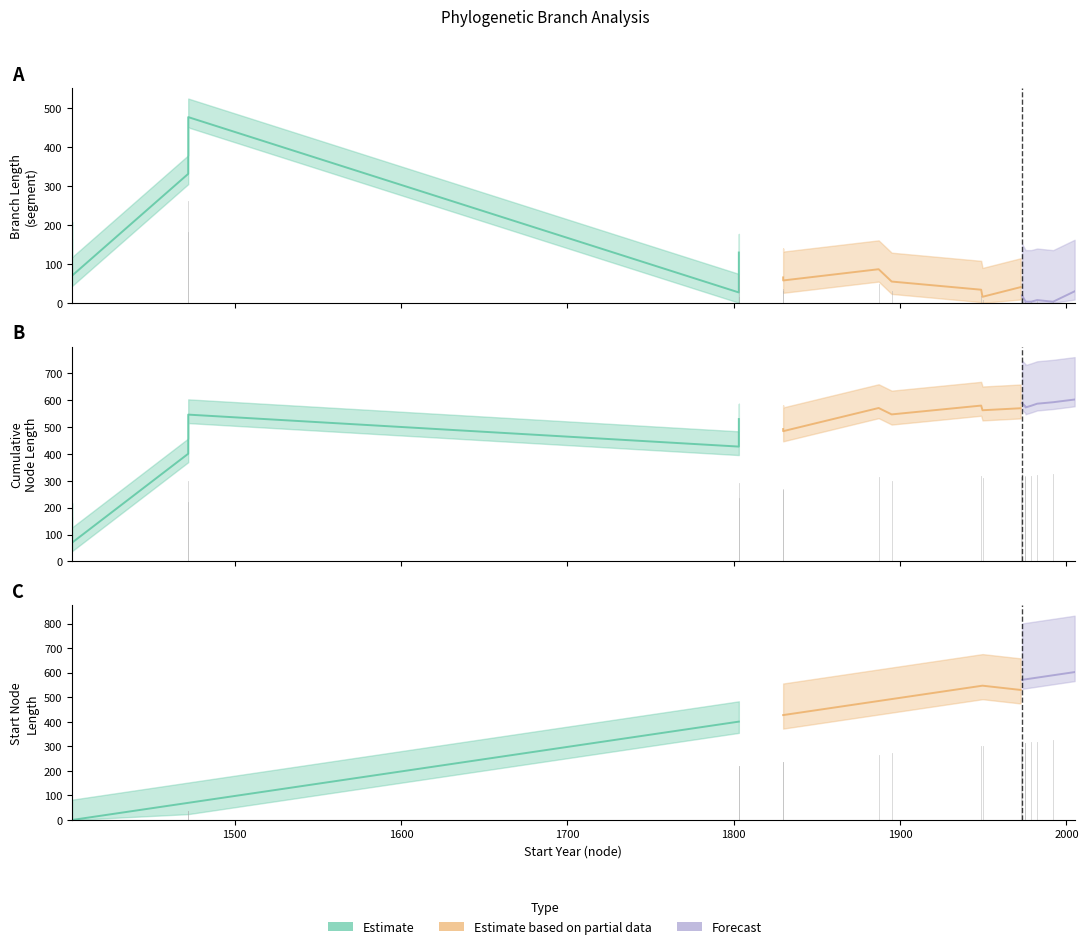

Which series has the widest spread of values?

startNodeL